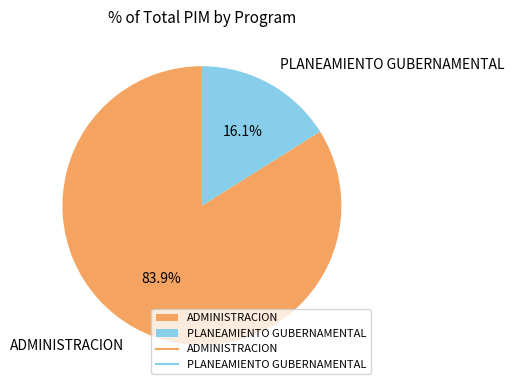

What is the total percentage of PLANEAMIENTO GUBERNAMENTAL and ADMINISTRACION?

100.0%